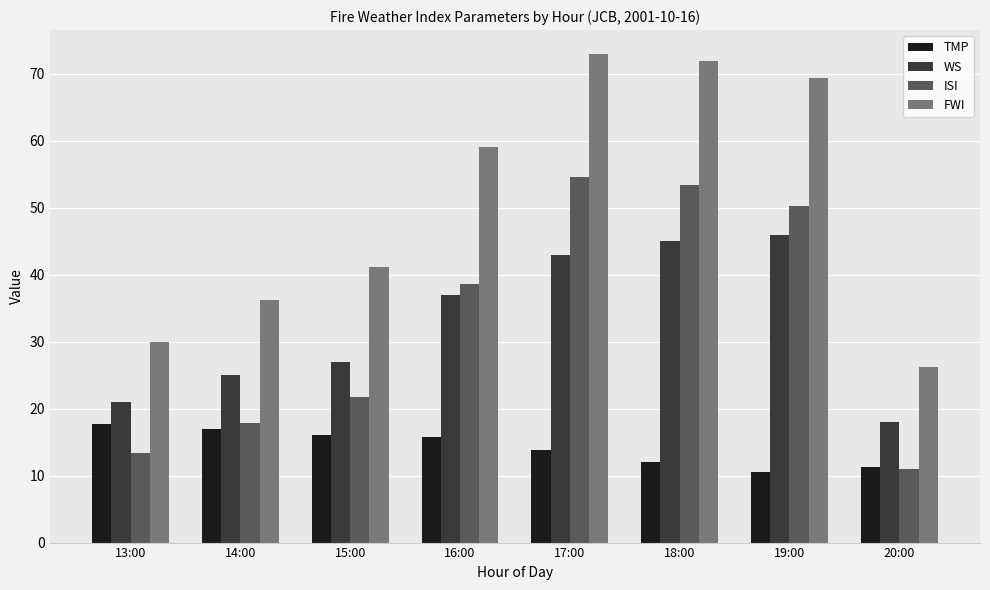

Rank the categories by WS value from highest to lowest.

19:00, 18:00, 17:00, 16:00, 15:00, 14:00, 13:00, 20:00